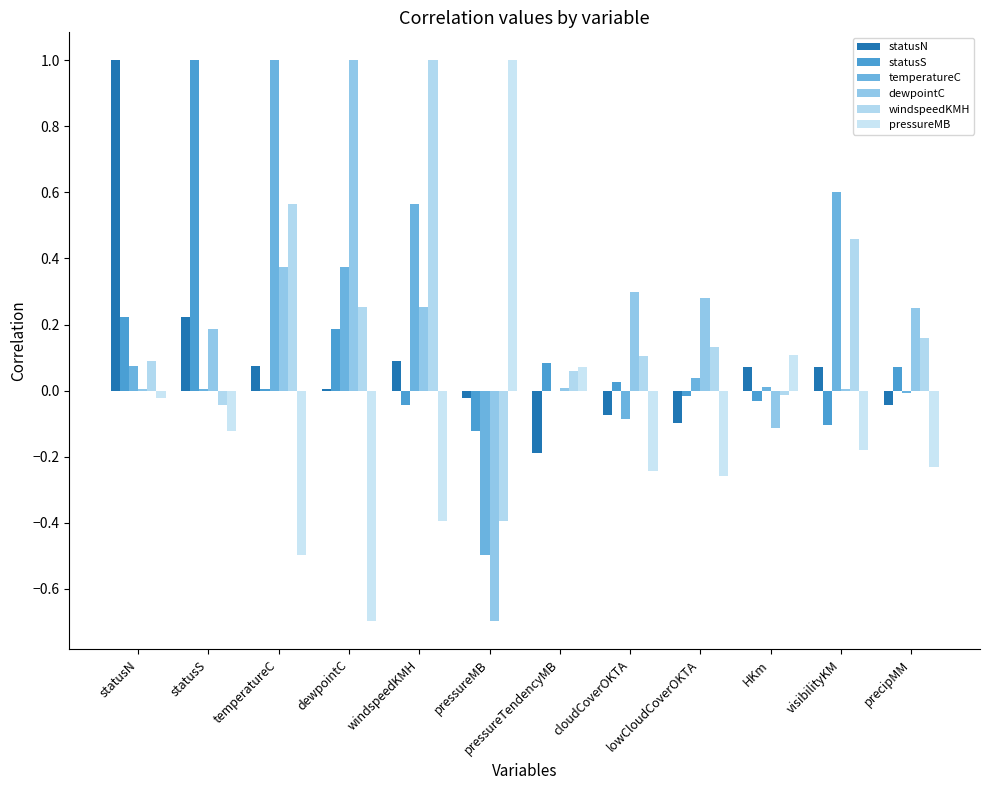

At which label does windspeedKMH reach its peak?

windspeedKMH